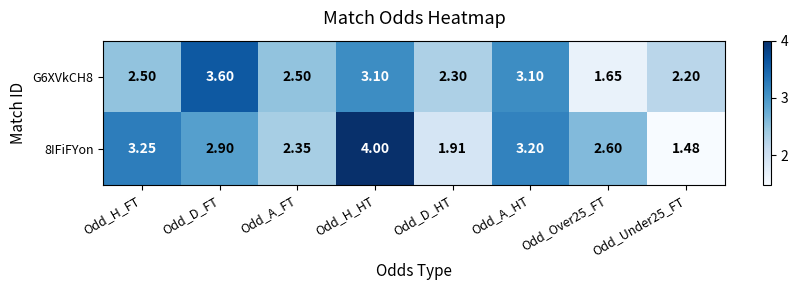

Which category has the highest value in the 8IFiFYon series?

Odd_H_HT